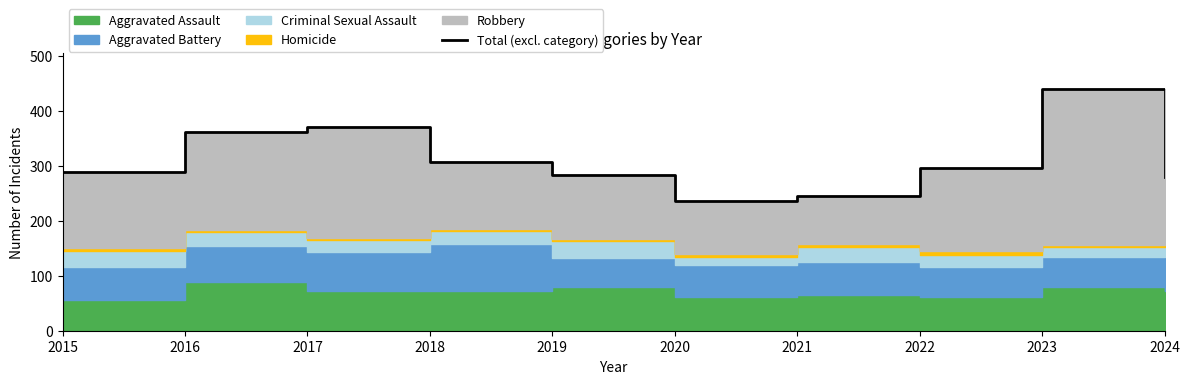

Which label corresponds to the largest value in the chart?

2023